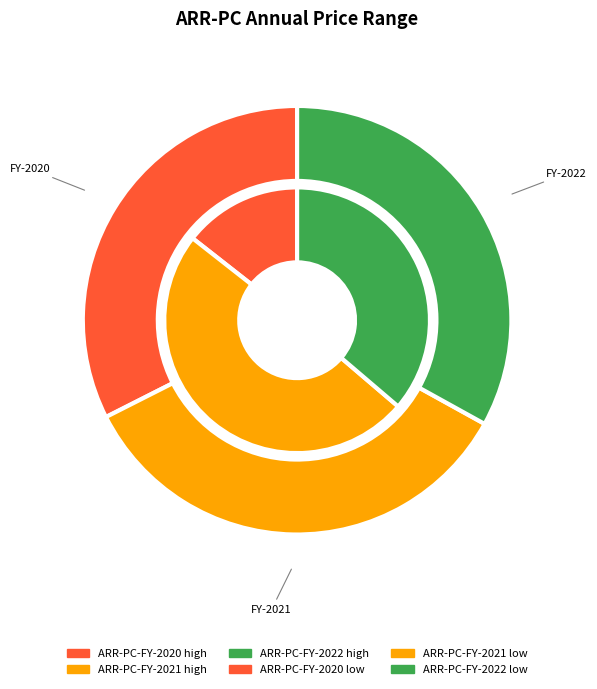

Which series has the largest range (max minus min)?

low_values